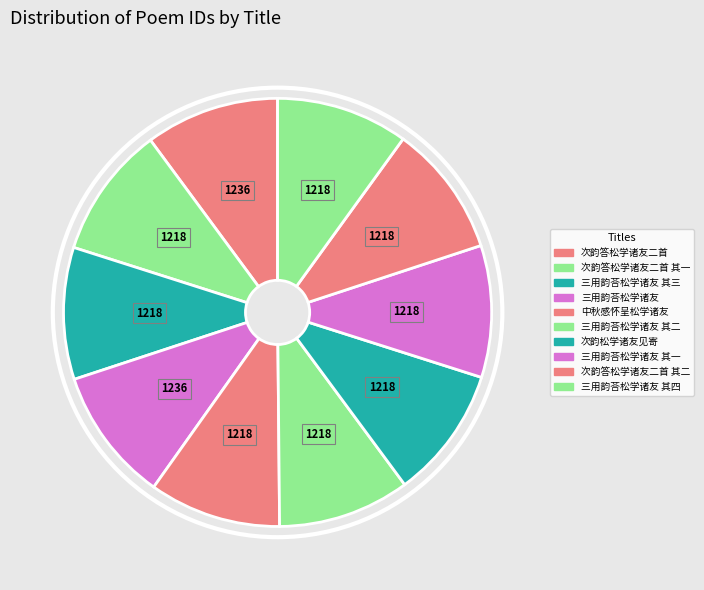

To the nearest percent, what is the combined percentage of 三用韵荅松学诸友 其三 and 三用韵荅松学诸友?

20%